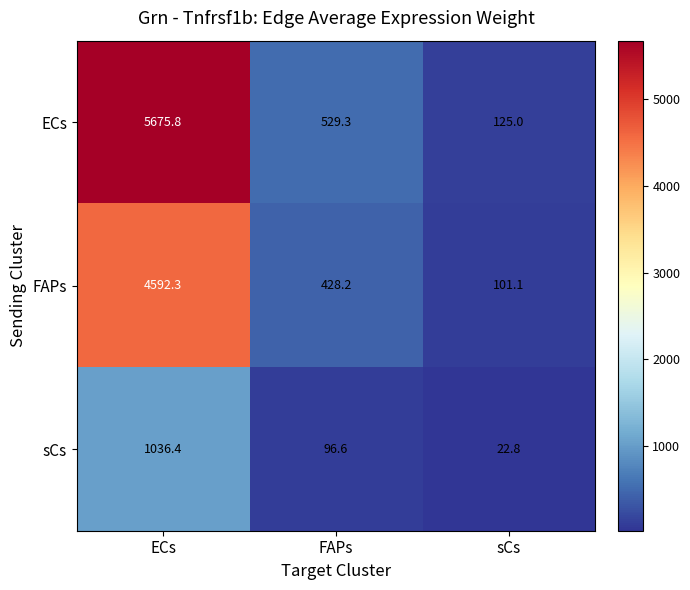

What value does the FAPs series have at ECs?

4592.3